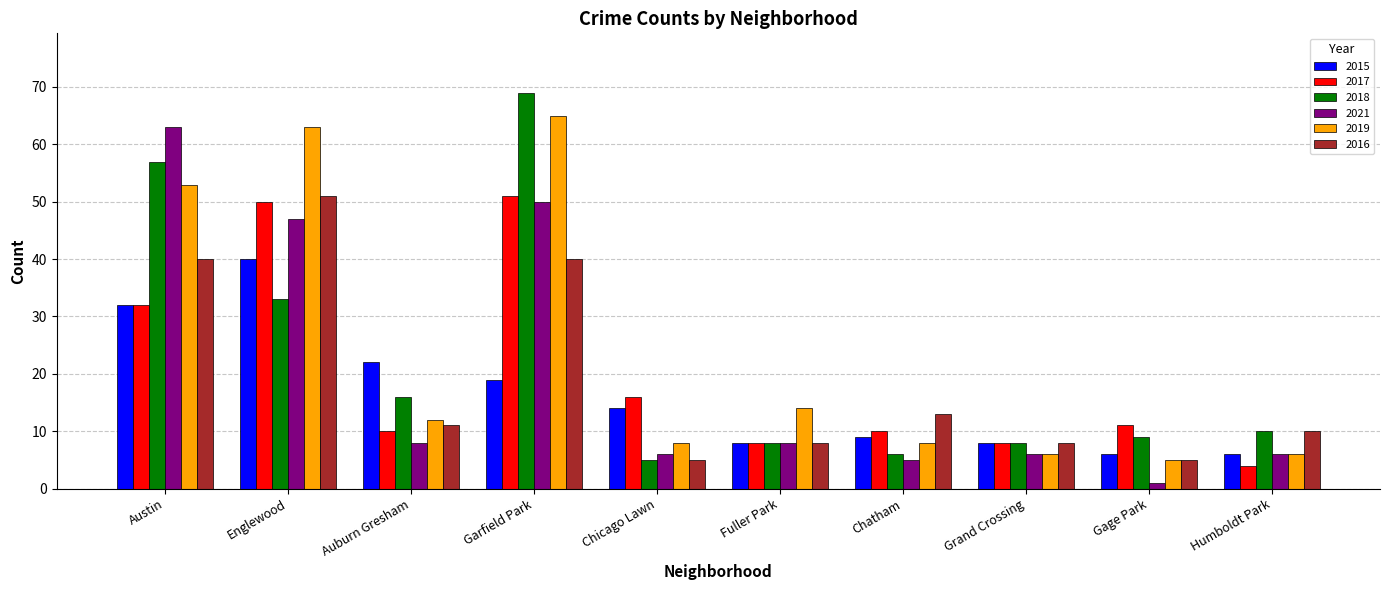

At Chatham, list the series in order from smallest to largest.

2021, 2018, 2019, 2015, 2017, 2016